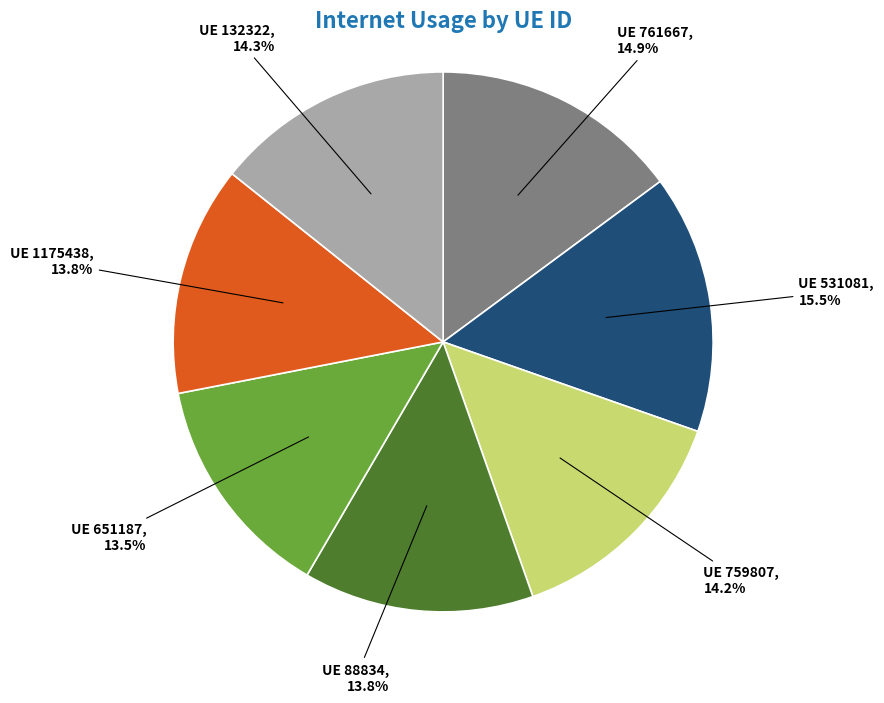

What portion of the pie excludes UE 531081?

84.5%